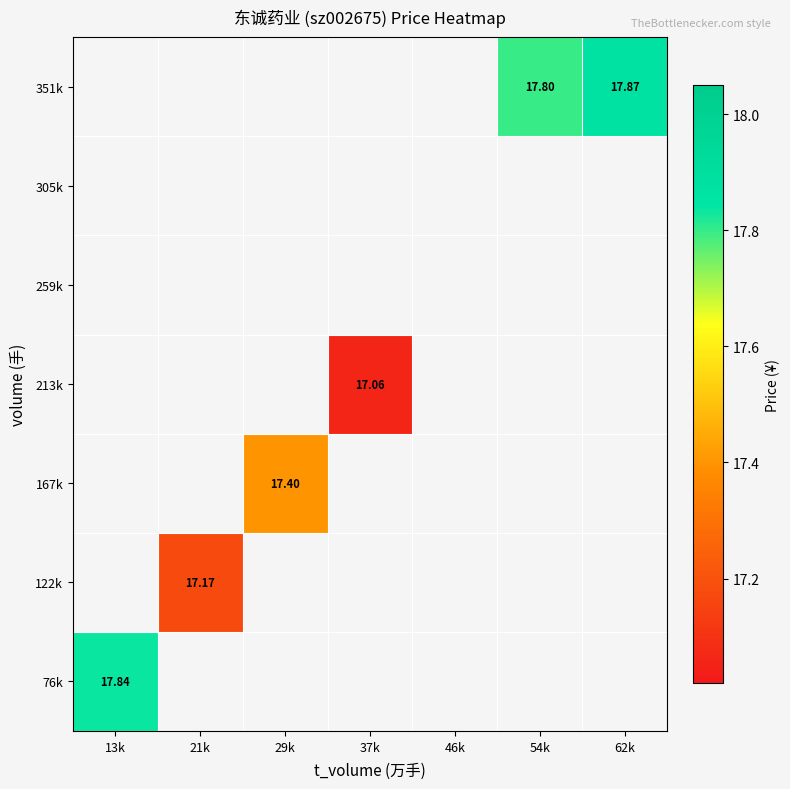

At which label does 76k reach its peak?

13k